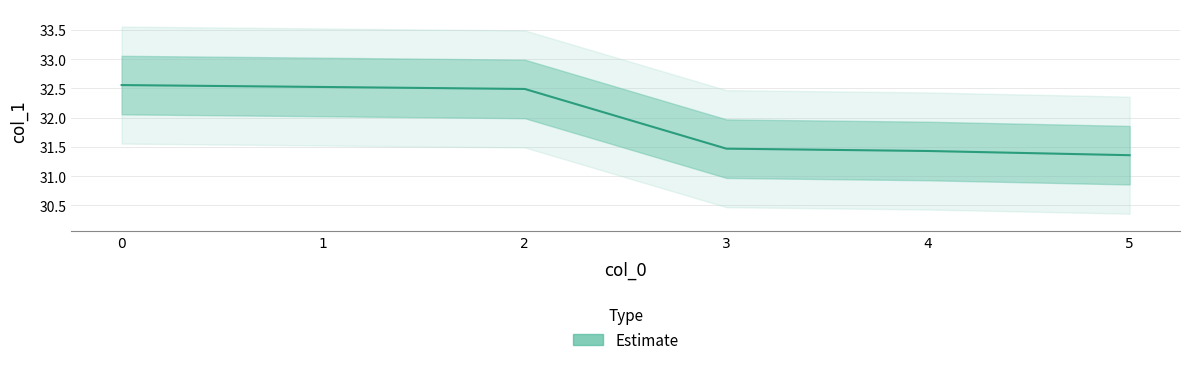

How many lines are shown in the chart?

1